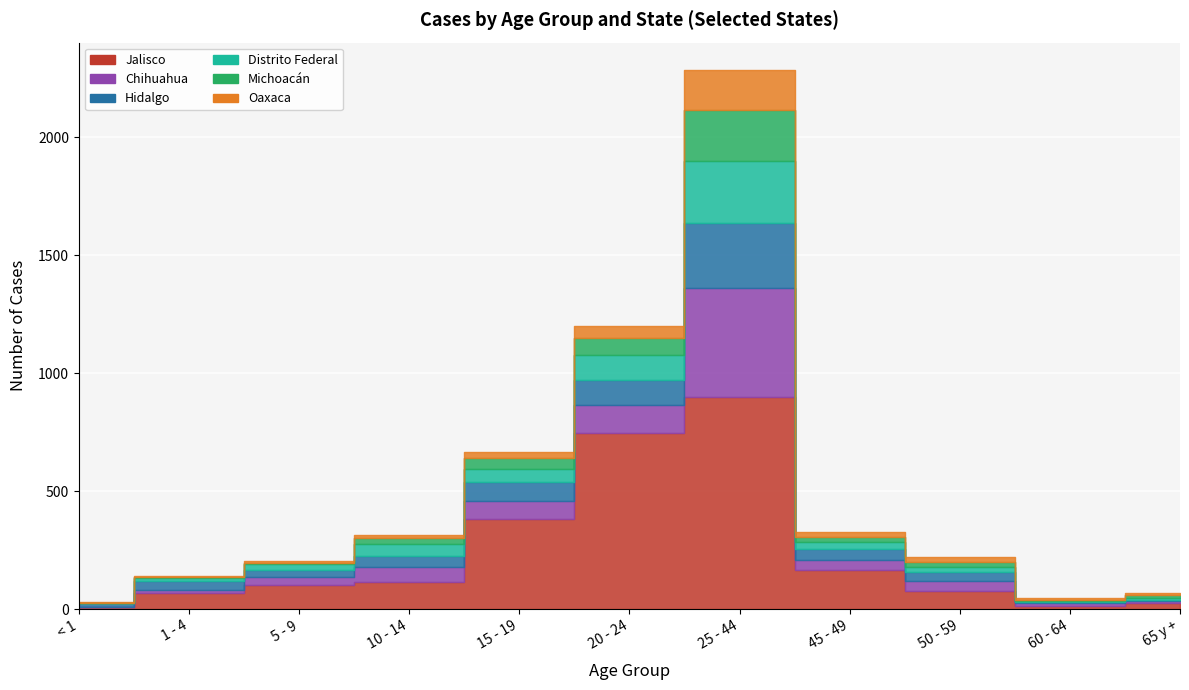

What are all the series names shown in the legend?

Jalisco, Chihuahua, Hidalgo, Distrito Federal, Michoacán, Oaxaca